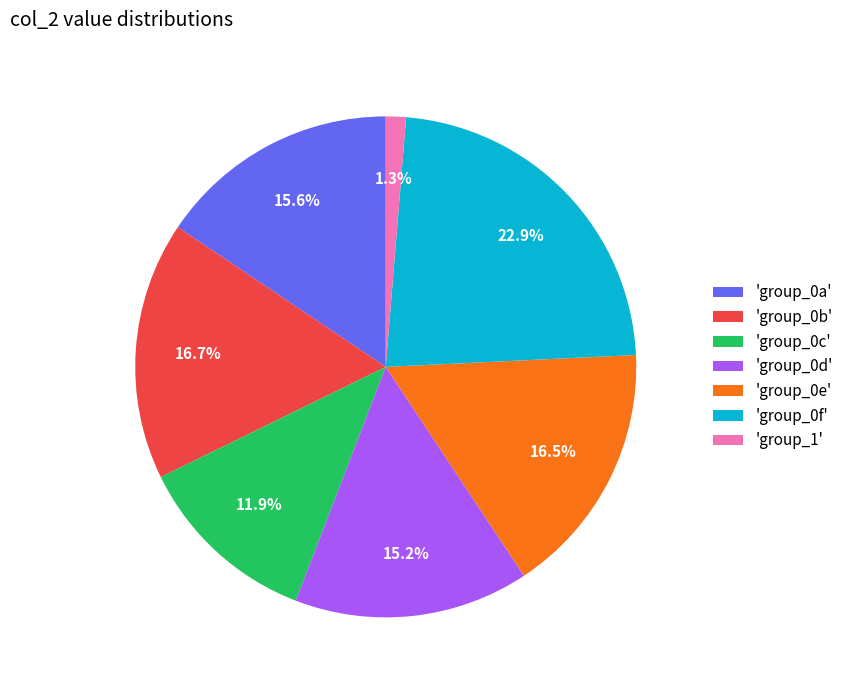

How many slices are in this pie chart?

7